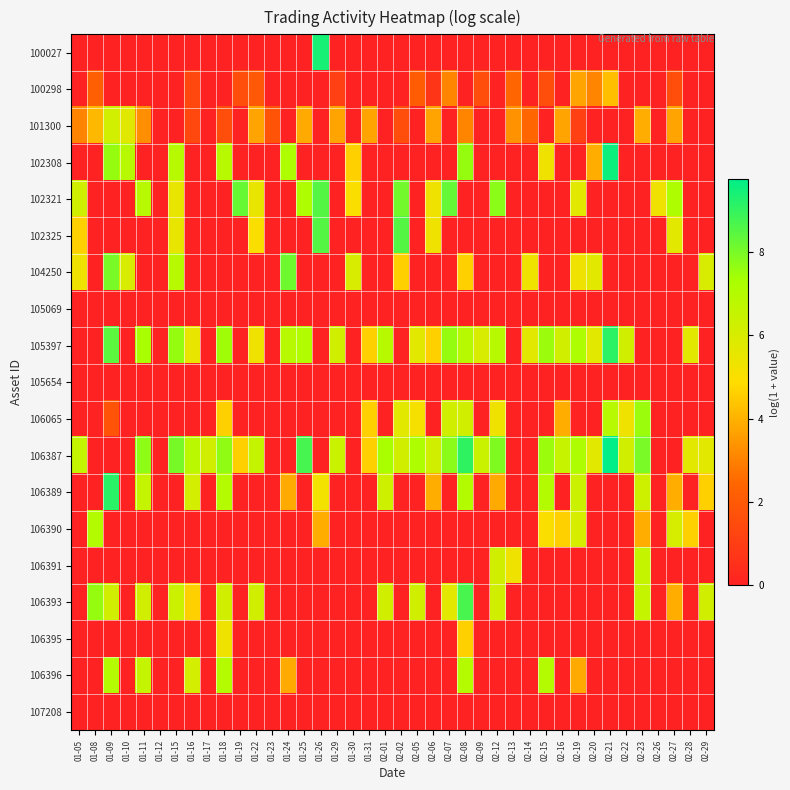

Which series has the widest spread of values?

106387